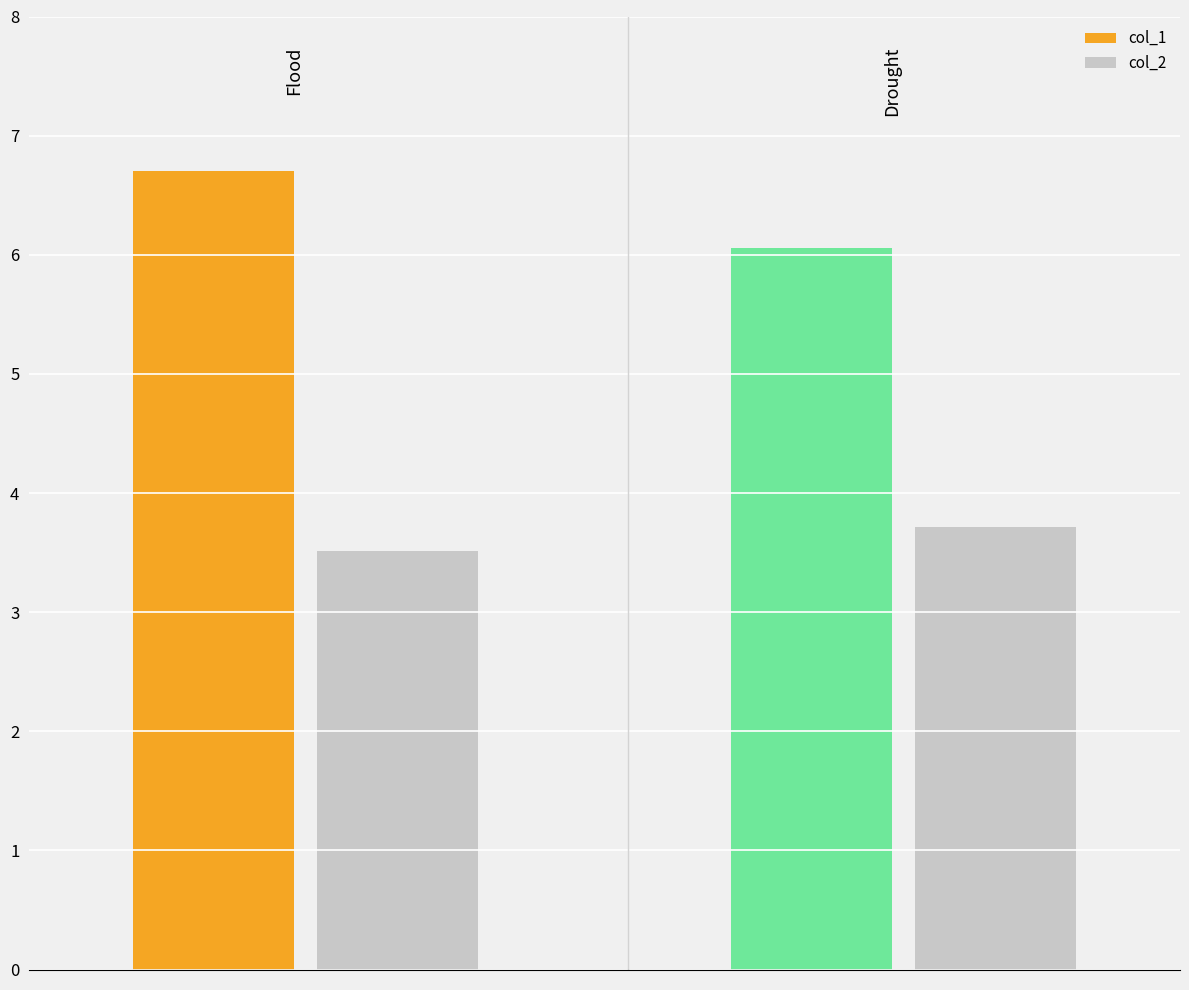

List the series in order of their overall mean, highest first.

col_1, col_2